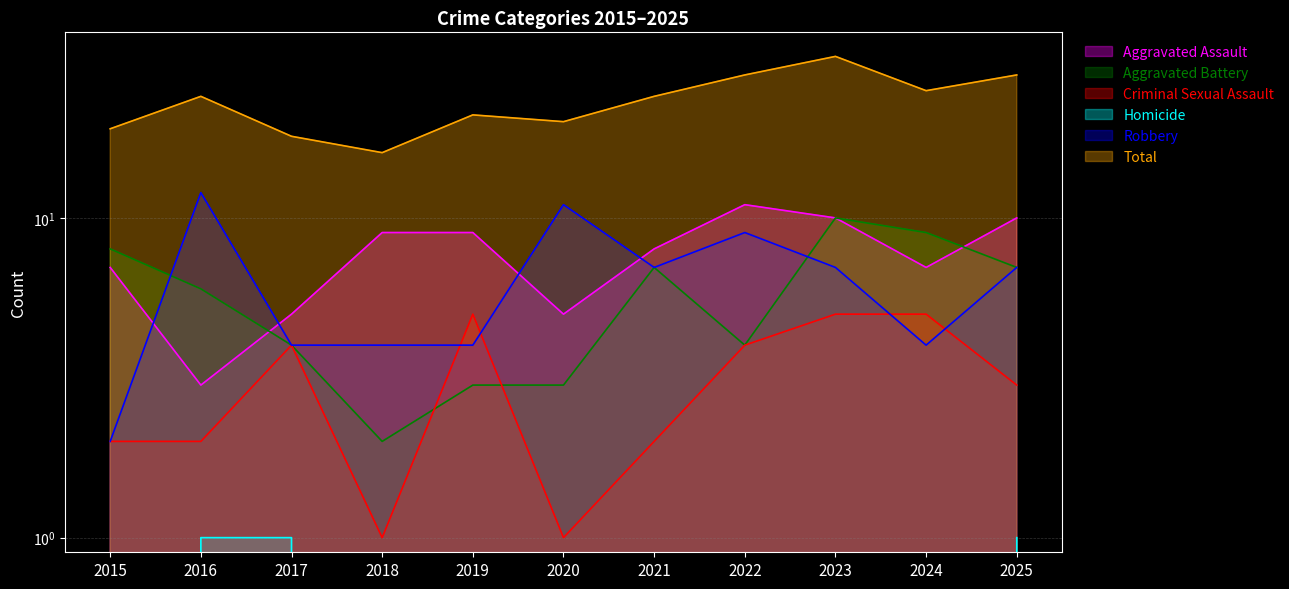

What is the difference between the second highest and minimum values in the Aggravated Assault series?

7